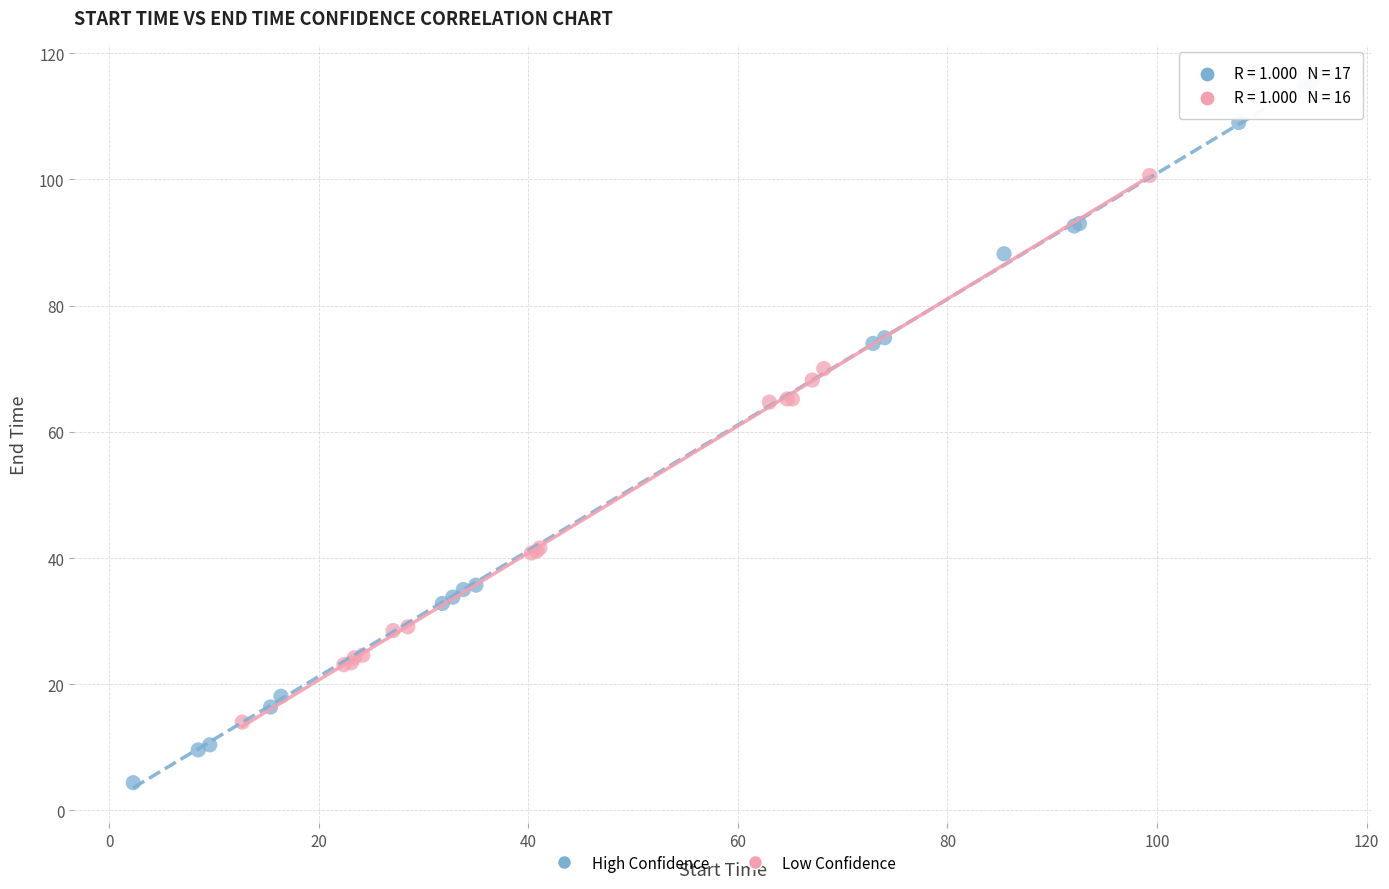

Which series reaches the minimum Y coordinate?

High Confidence